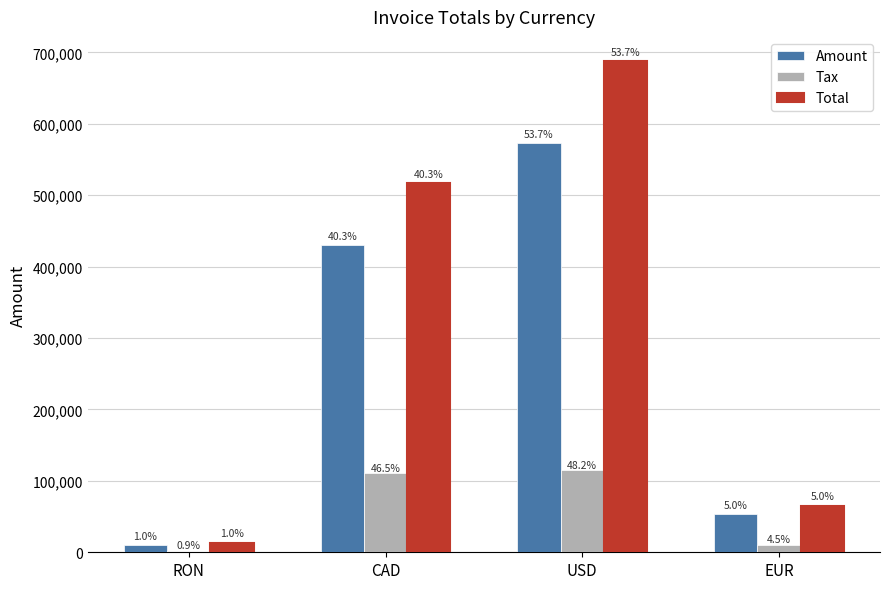

Does the chart contain stacked bars?

No